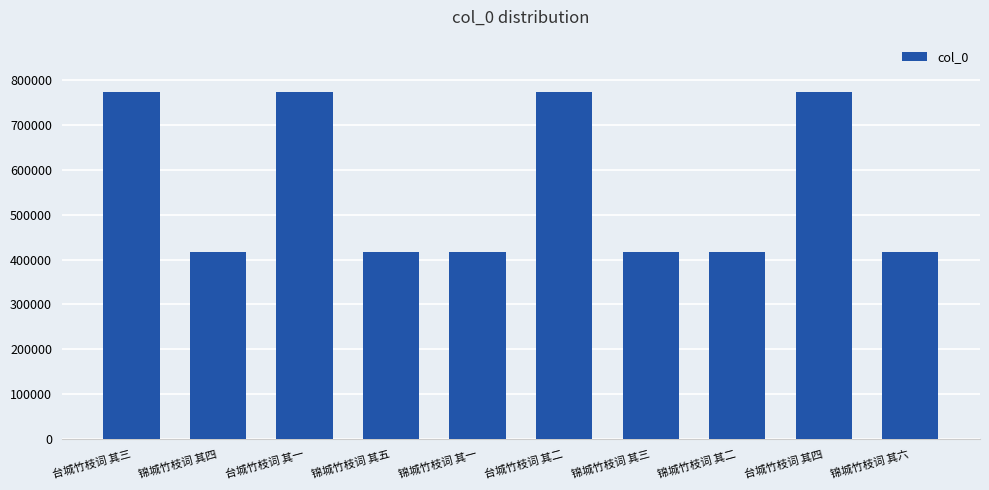

At which label does the data first exceed 416091?

台城竹枝词 其三